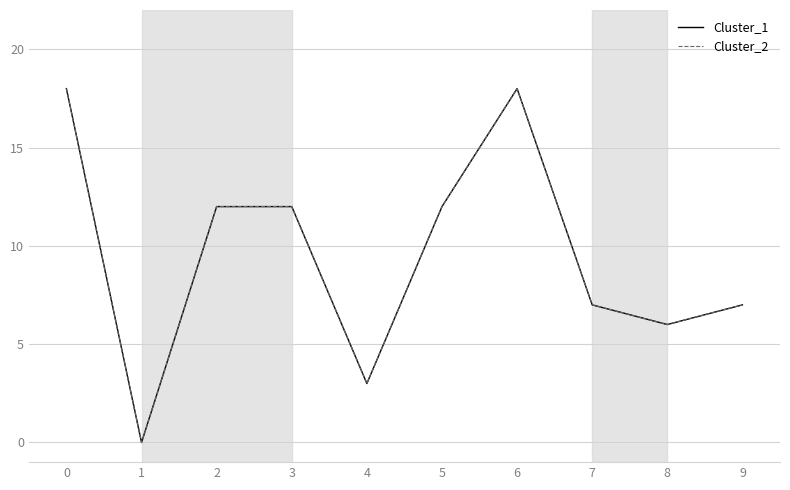

How many lines are shown in the chart?

2